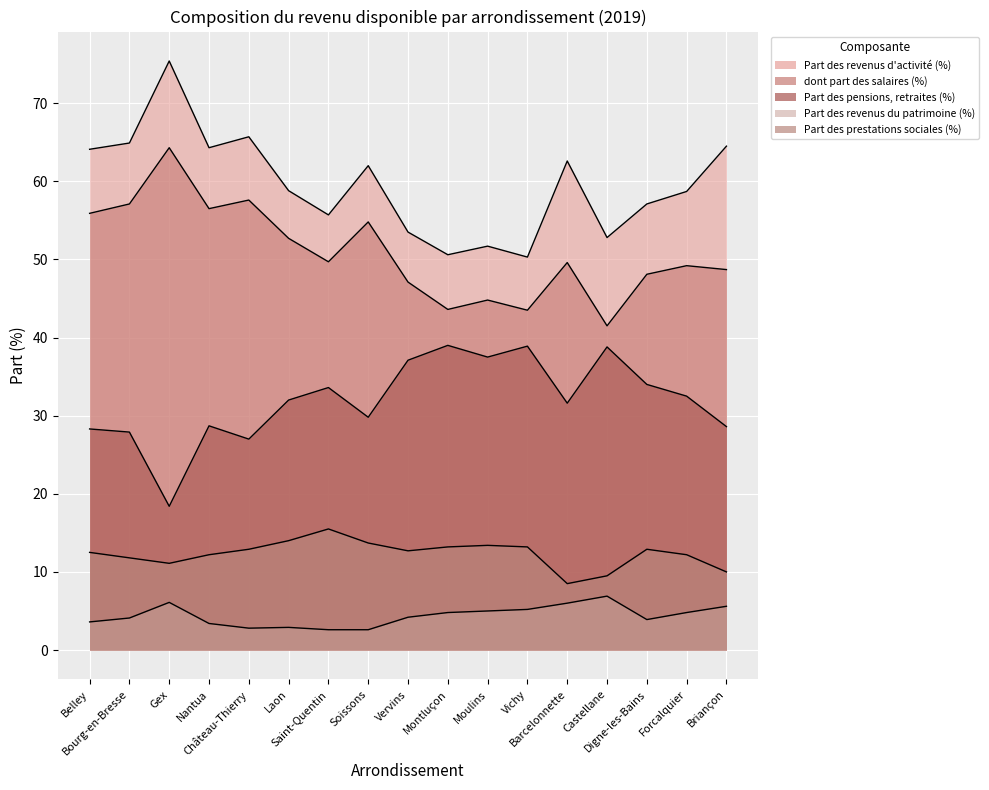

Rank the series at Laon from highest to lowest value.

Part des revenus d'activité (%), dont part des salaires (%), Part des pensions, retraites (%), Part des prestations sociales (%), Part des revenus du patrimoine (%)